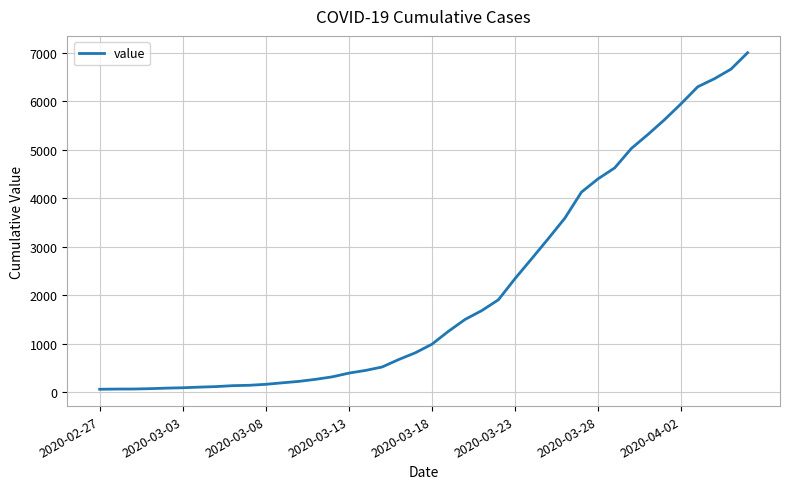

What is the greatest value displayed?

7003